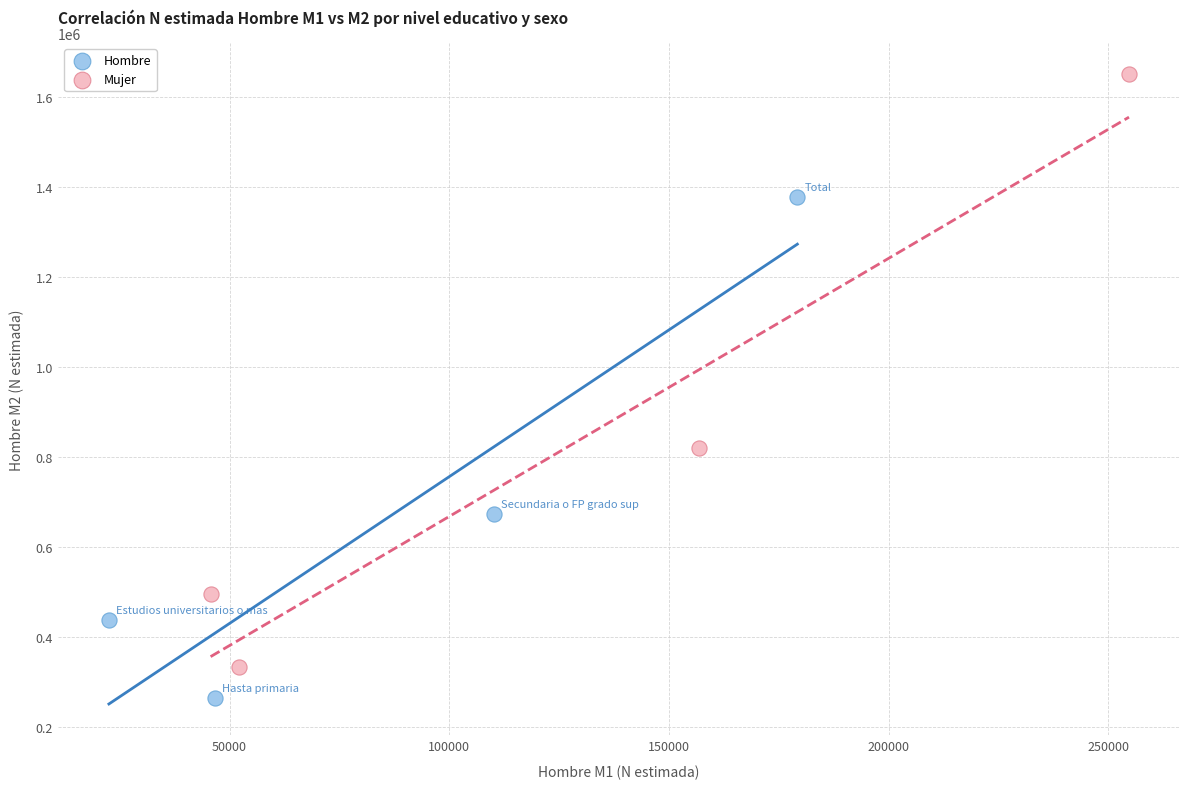

Which series has the widest spread of Y values?

Mujer